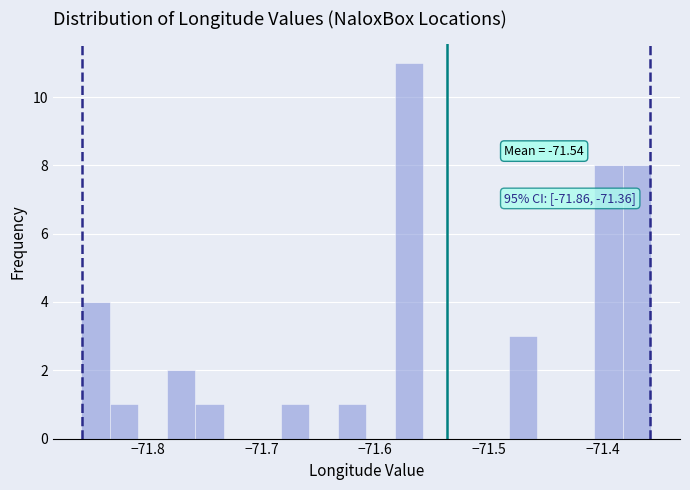

Around what value on the x-axis is the tallest bar? Give the approximate position of its centre, as read against the axis.

-71.57